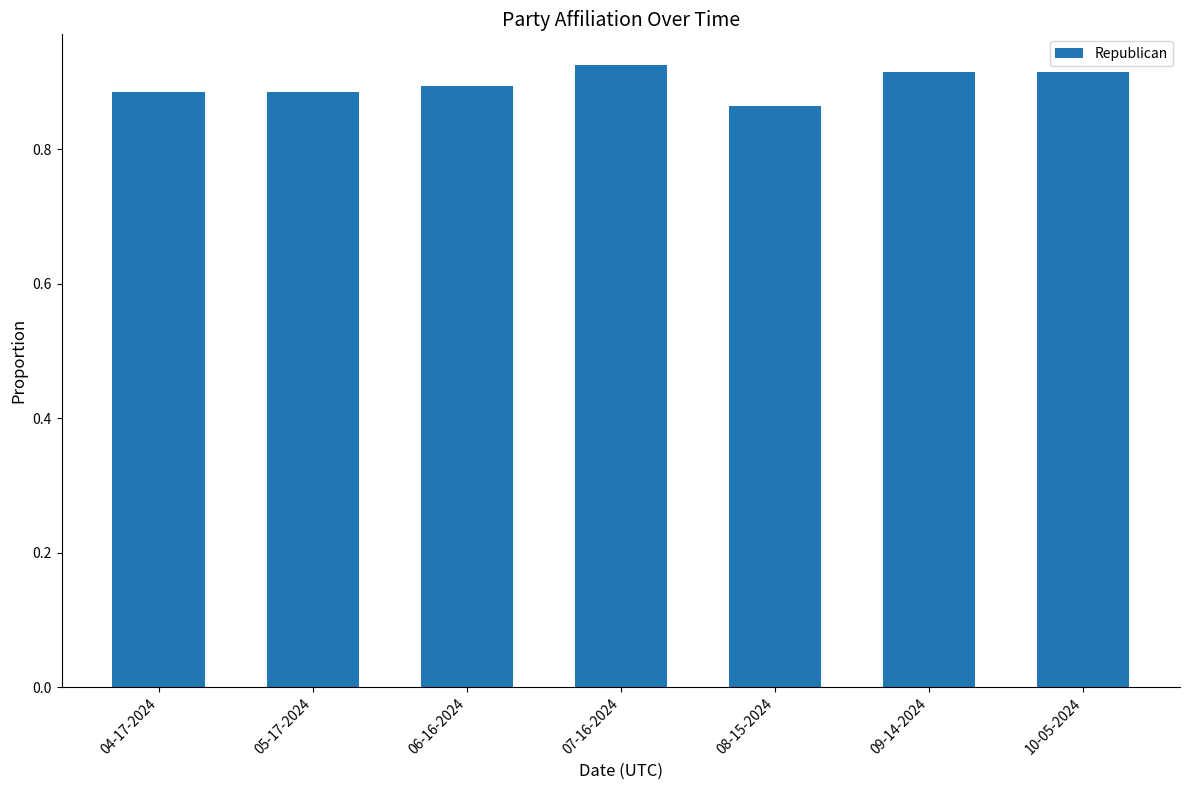

Are the bars grouped side by side (vs. stacked)?

No